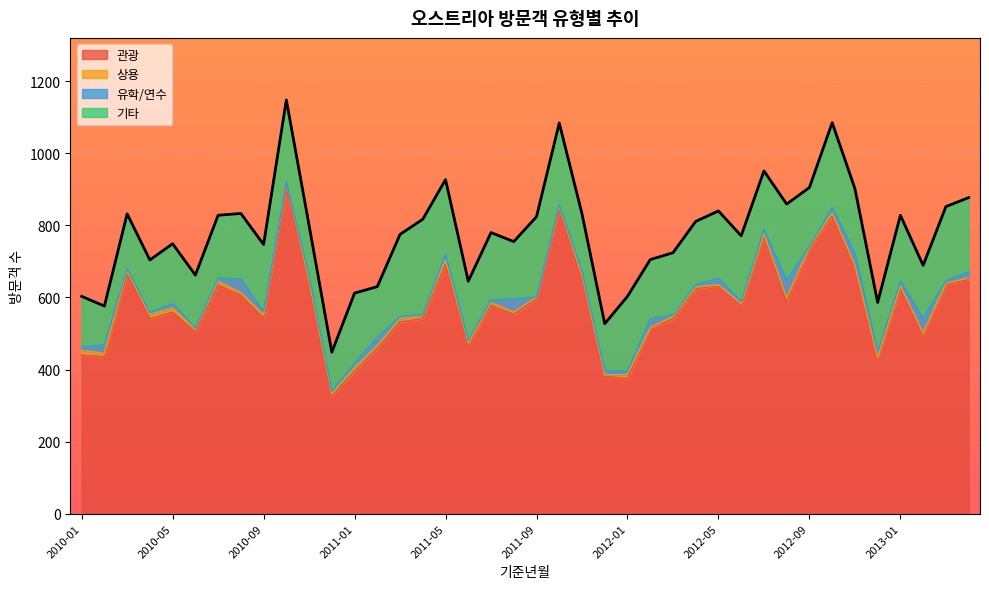

True or false: 유학/연수 and 관광 intersect in this chart.

False